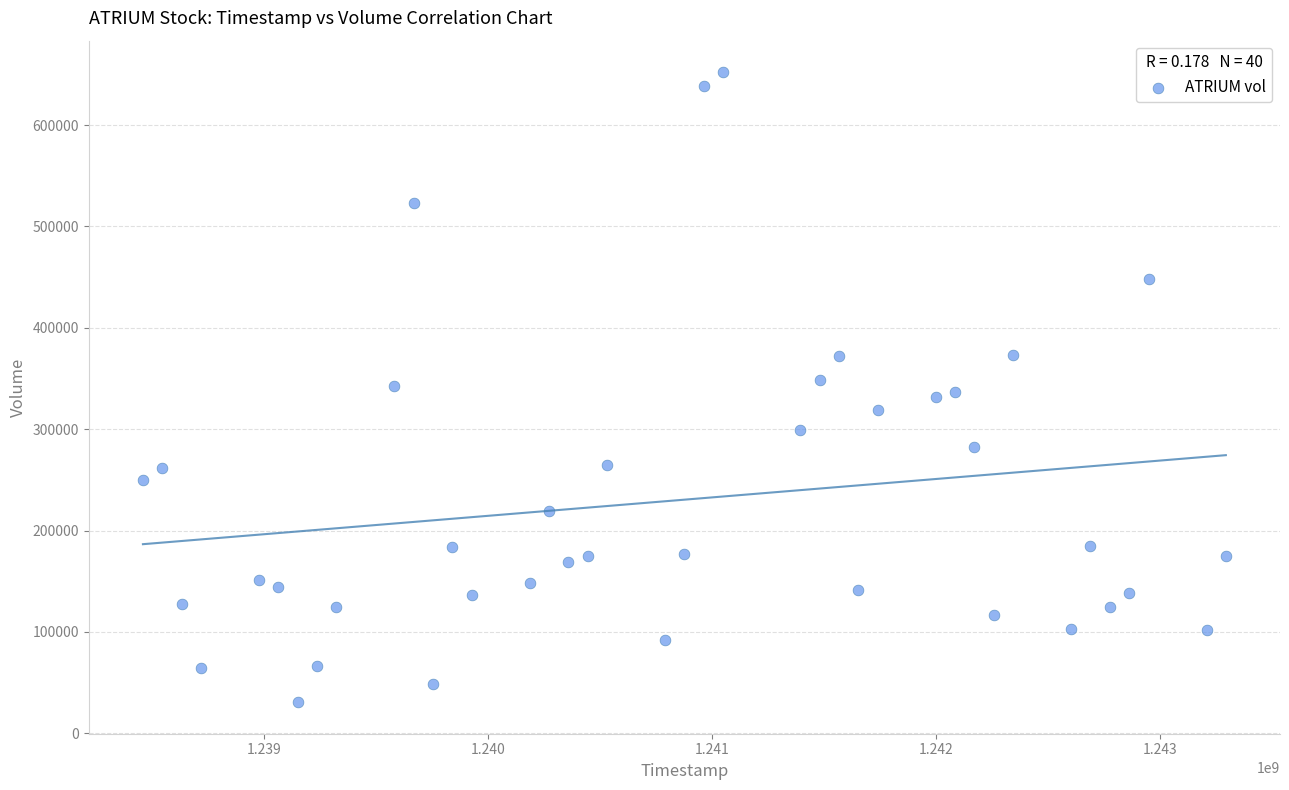

What is the range of X values (max minus min)?

4838400